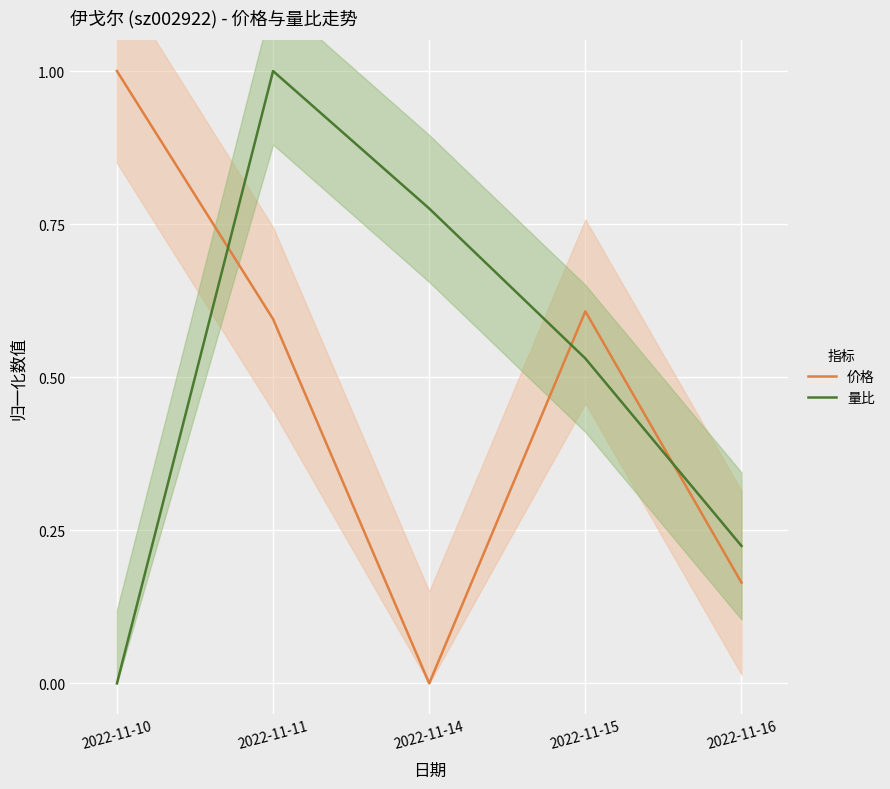

Is it true that 量比 equals -0.6 at 2022-11-10?

False